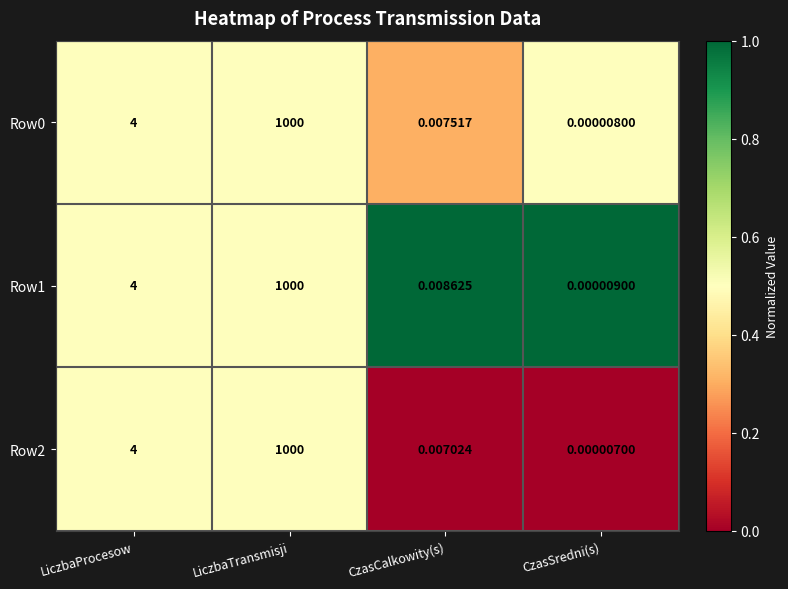

At which label does Row0 reach its peak?

LiczbaTransmisji